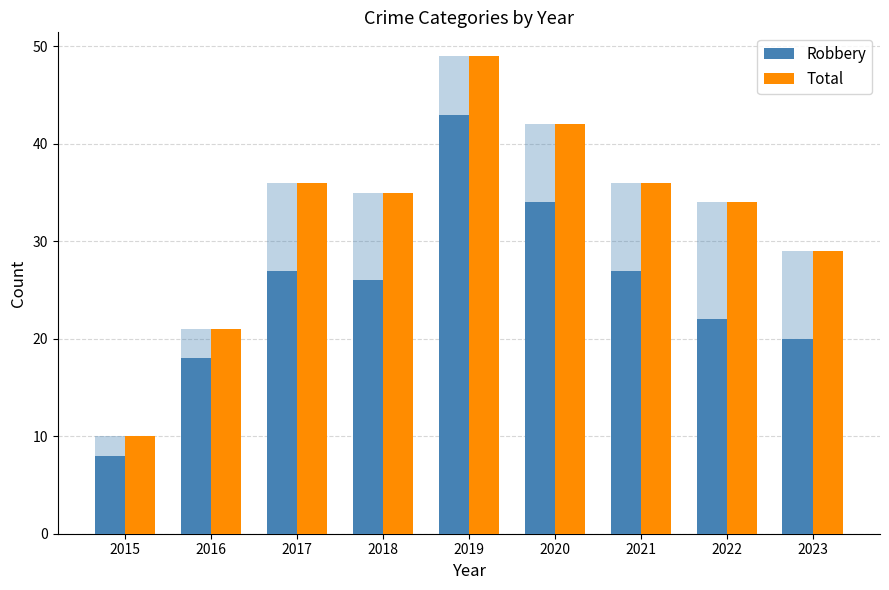

Which series changed the most between 2016 and 2023?

Total